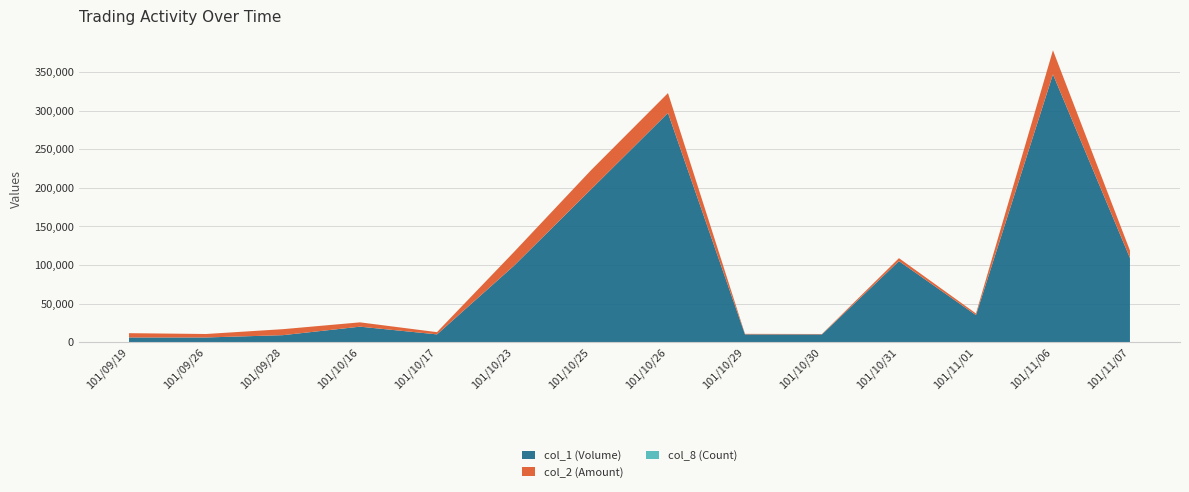

Reading left to right, extract all data points from this chart.

col_1 (Volume): 6000	6000	9000	20000	10000	99000	198000	297000	10000	10000	105000	35000	347000	109000
col_2 (Amount): 5580	4500	7770	5600	2900	17820	24750	25740	700	500	3800	2100	31230	9710
col_8 (Count): 1	1	2	1	1	1	2	3	1	1	4	1	4	2